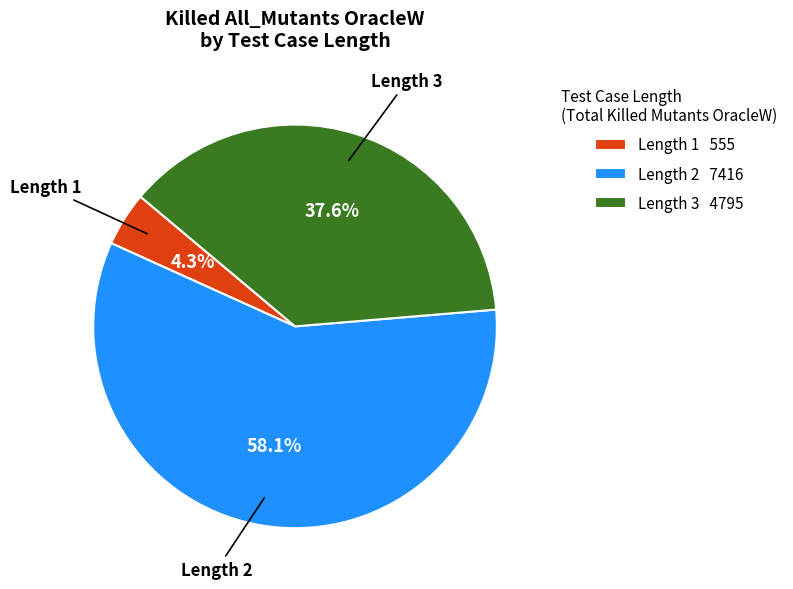

Is the sum of Length 2 and Length 3 greater than half?

Yes